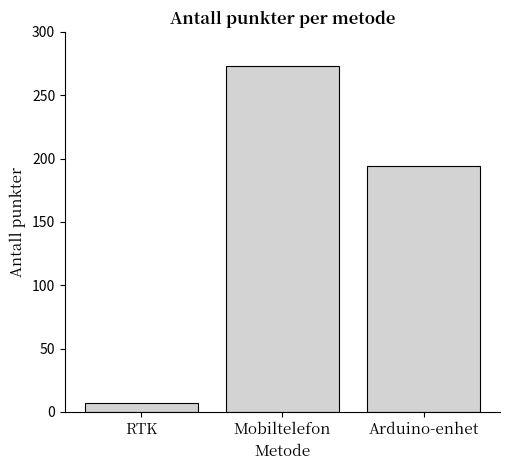

What is the change in value from Mobiltelefon to Arduino-enhet?

-79